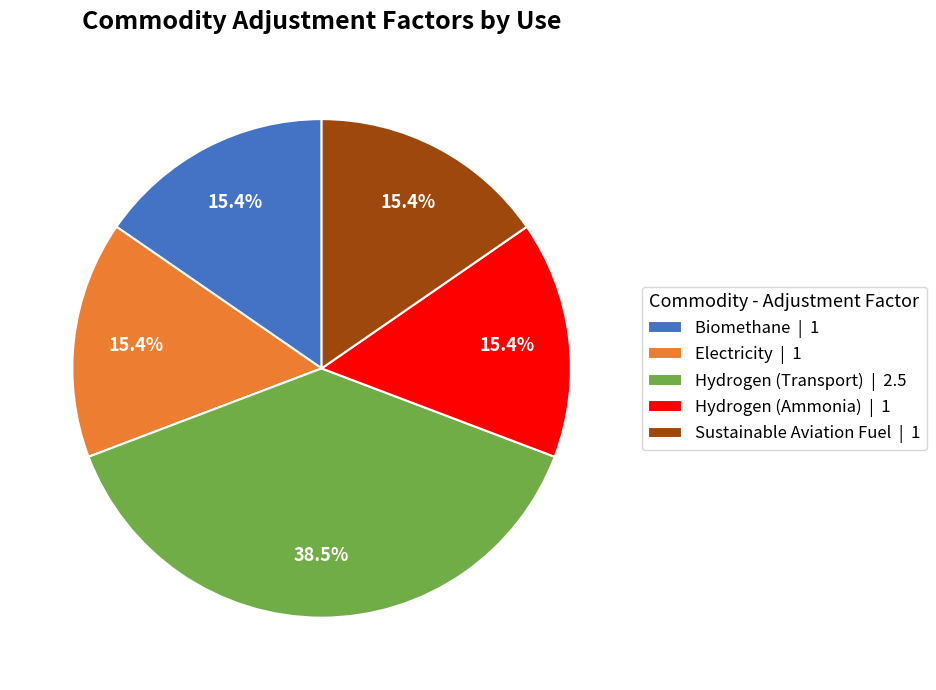

The Biomethane slice represents 21% of the pie. True or false?

False